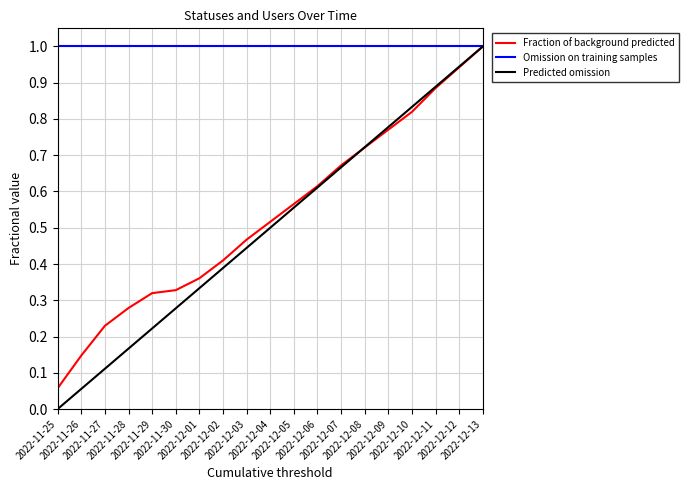

What is the greatest value displayed?

1.0